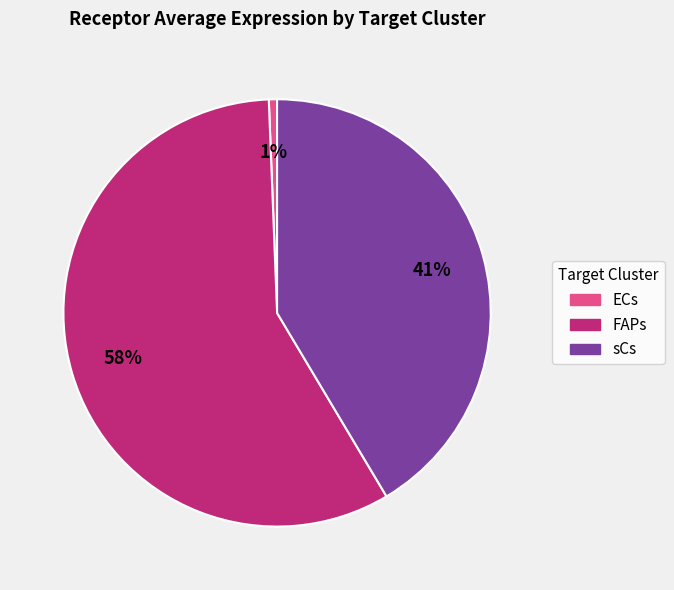

Does ECs account for over 50% of the chart?

No